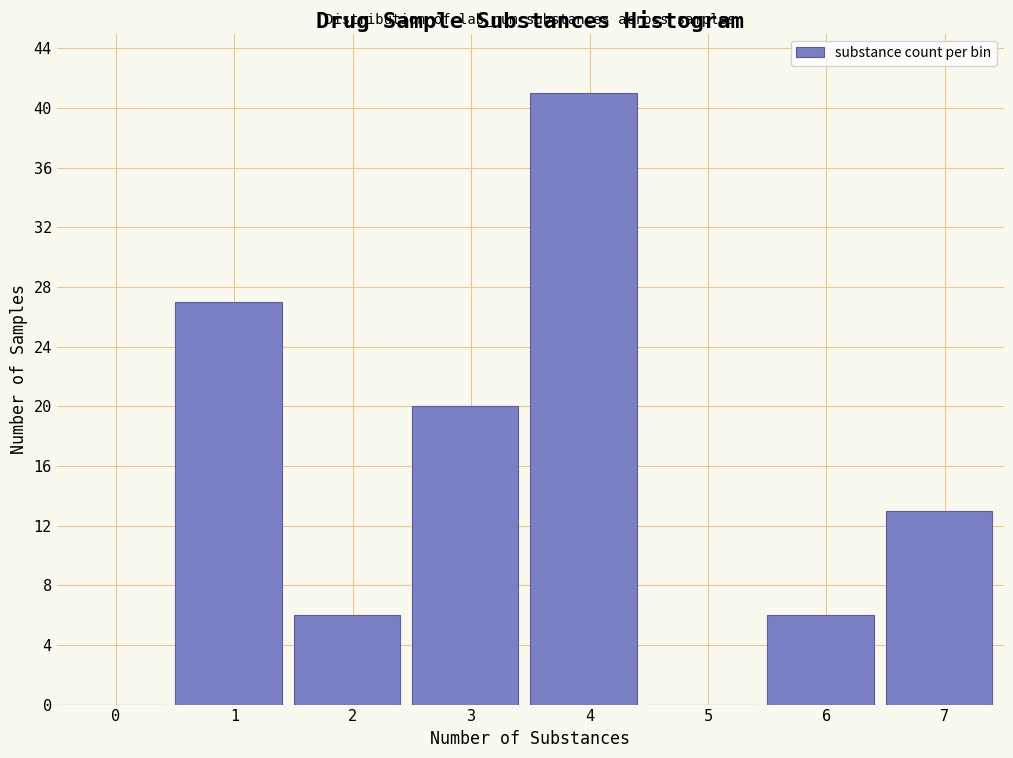

Reading left to right, extract all data points from this chart.

0=0	1=27	2=6	3=20	4=41	5=0	6=6	7=13